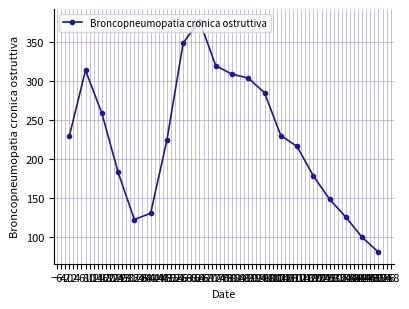

True or false: there are more than 1 points higher than both neighbors.

True